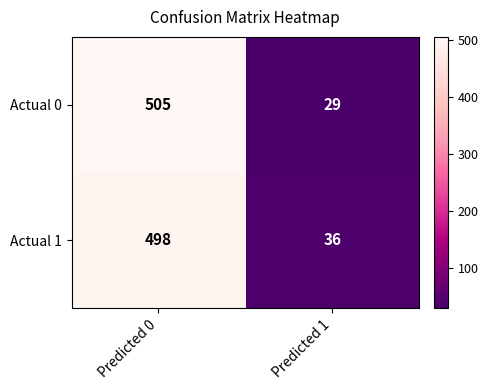

Reading left to right, extract all data points from this chart.

Actual 0: 505	29
Actual 1: 498	36